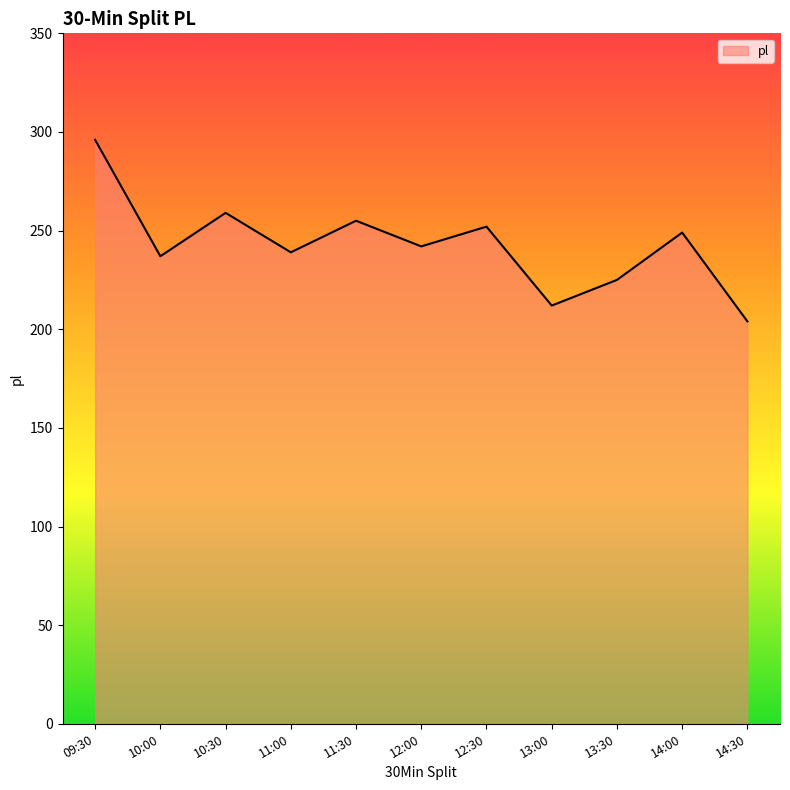

Read the value at 13:00, to the nearest 5.

210